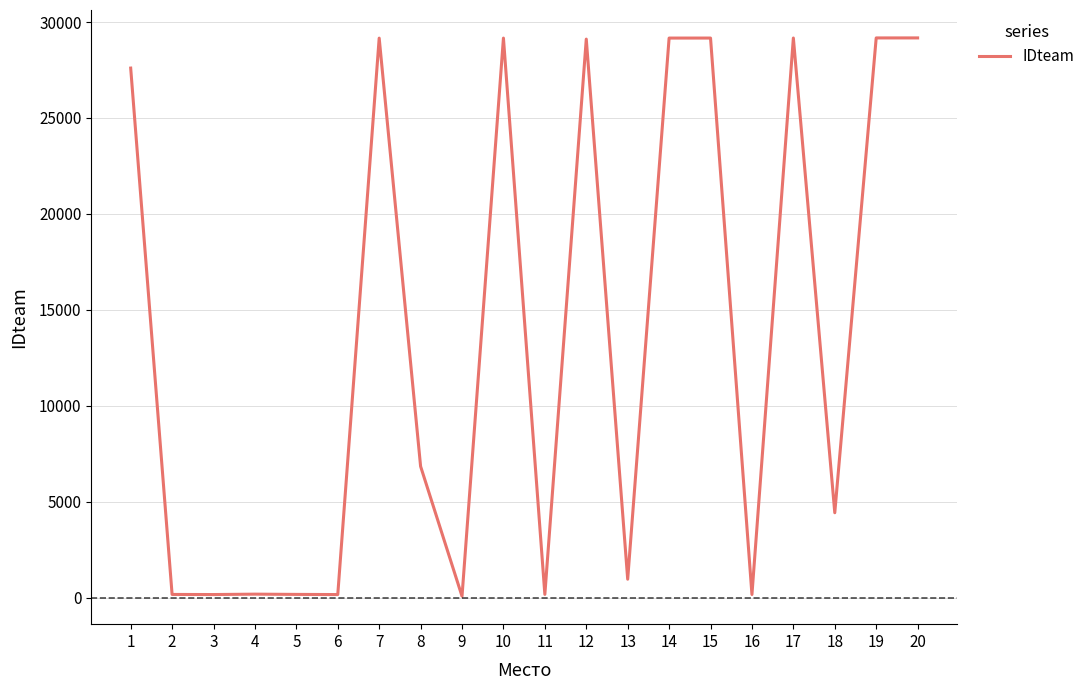

What is the difference between the maximum and minimum values?

29094